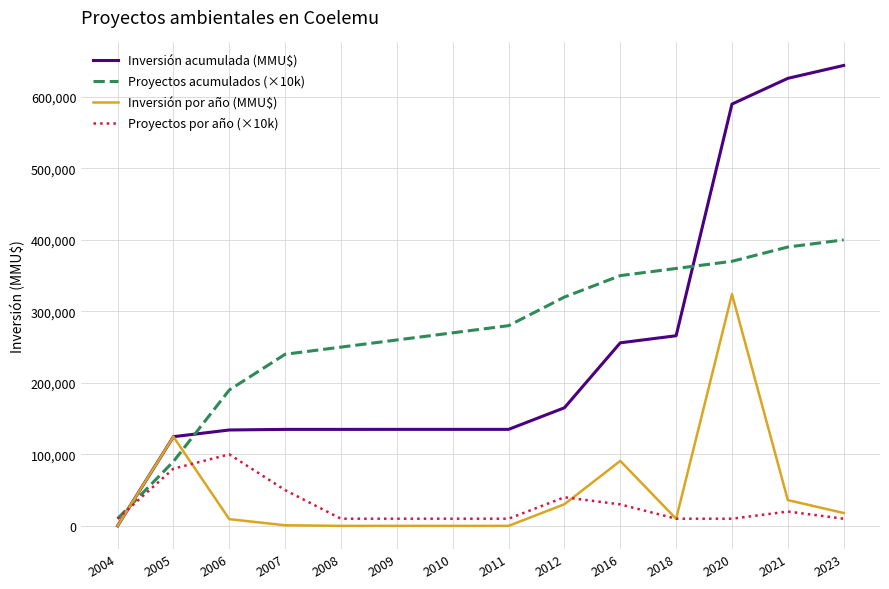

Is it true that Proyectos acumulados (×10k) equals 123615 at 2005?

False